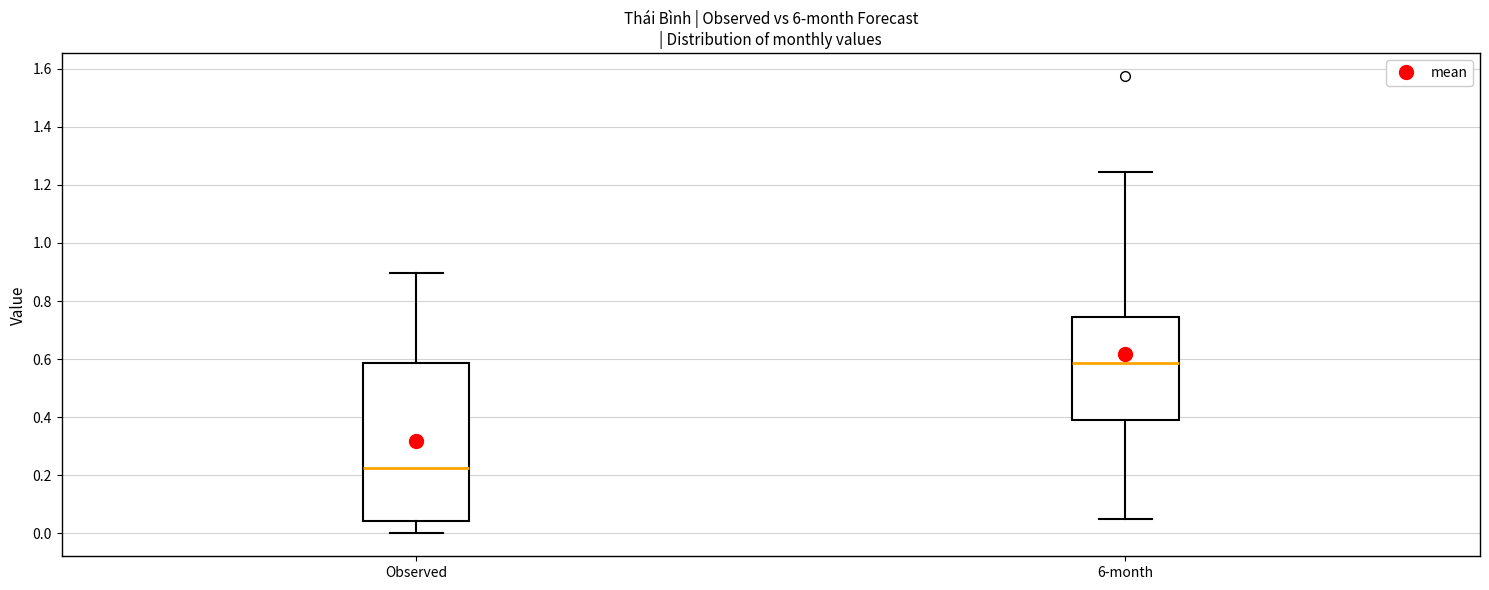

Reading left to right, read every box against the y-axis: the position of its median line, the range the box covers, and the ends of its whiskers. The values are not printed on the chart, so give them approximately, as read against the axis.

Observed: median 0.22, box 0.04 to 0.58, whiskers 0.00 to 0.90
6-month: median 0.58, box 0.38 to 0.74, whiskers 0.06 to 1.24